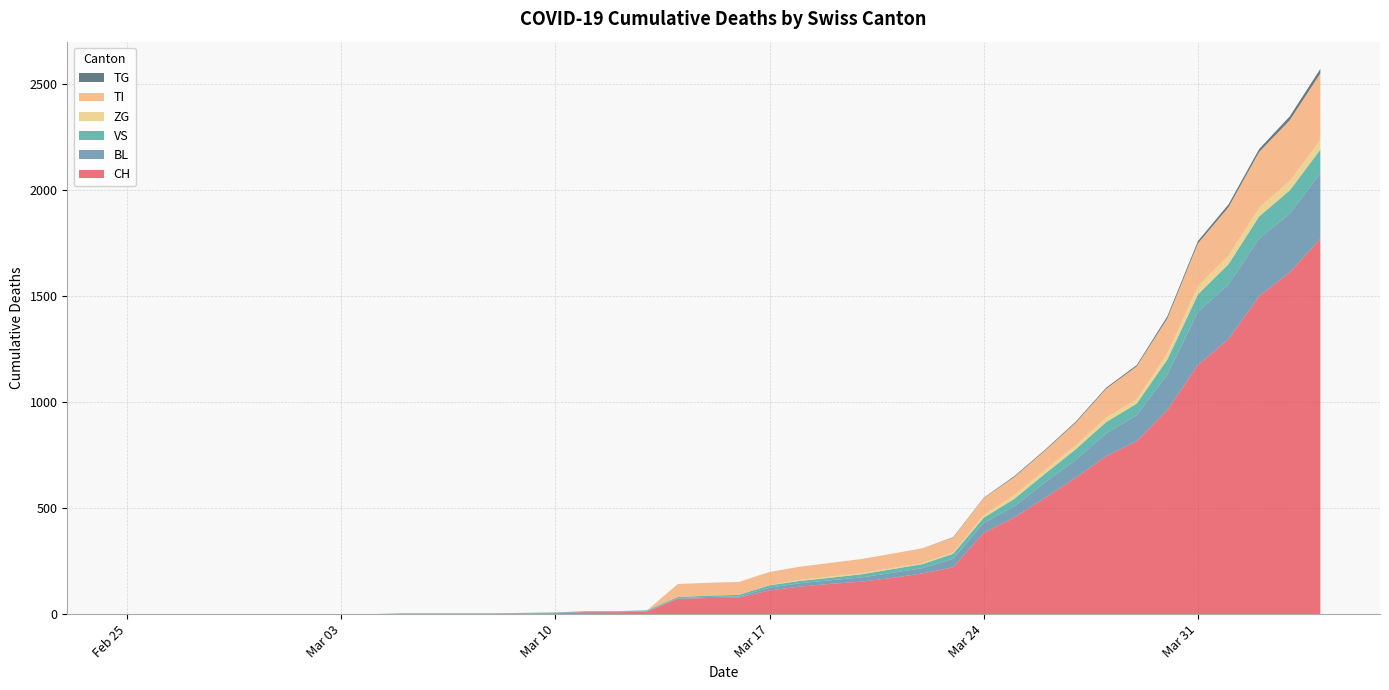

Reading left to right, list all the values displayed in this chart.

CH: 0	0	0	0	0	0	0	0	0	2	2	2	2	3	4	9	9	11	73	76	78	112	130	143	153	171	192	221	384	456	548	643	745	816	963	1176	1297	1500	1613	1770
BL: 0	0	0	0	0	0	0	0	0	0	0	0	0	1	2	2	2	2	2	5	5	13	16	17	20	24	25	40	46	53	73	84	108	123	167	251	258	272	277	309
VS: 0	0	0	0	0	0	0	0	0	2	2	2	2	2	2	3	3	5	6	6	8	11	11	12	15	17	19	24	25	35	41	50	53	54	71	81	96	104	109	112
ZG: 0	0	0	0	0	0	0	0	0	0	0	0	0	0	0	0	0	0	0	0	0	1	5	5	5	5	5	5	12	18	18	18	21	21	29	39	40	41	44	46
TI: 0	0	0	0	0	0	0	0	0	0	0	0	0	0	0	0	0	0	61	61	61	62	62	65	67	68	70	71	80	85	91	107	136	155	165	202	229	263	287	314
TG: 0	0	0	0	0	0	0	0	0	0	0	0	0	0	0	0	0	0	0	0	0	0	0	0	0	0	0	2	2	4	4	5	5	6	10	11	13	14	18	21